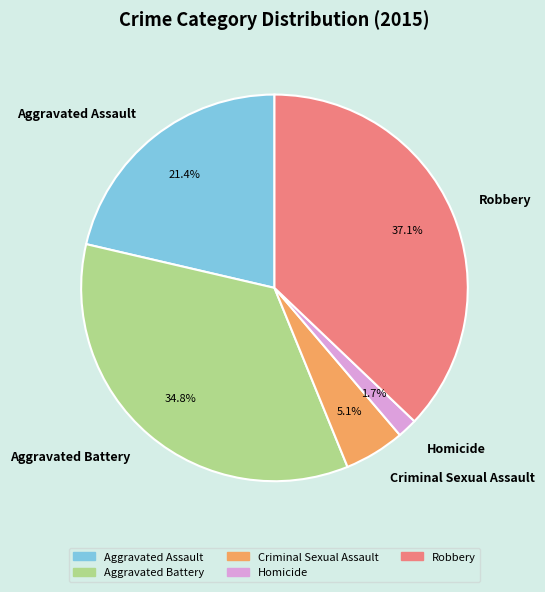

True or false: Criminal Sexual Assault accounts for 1% of the total.

False